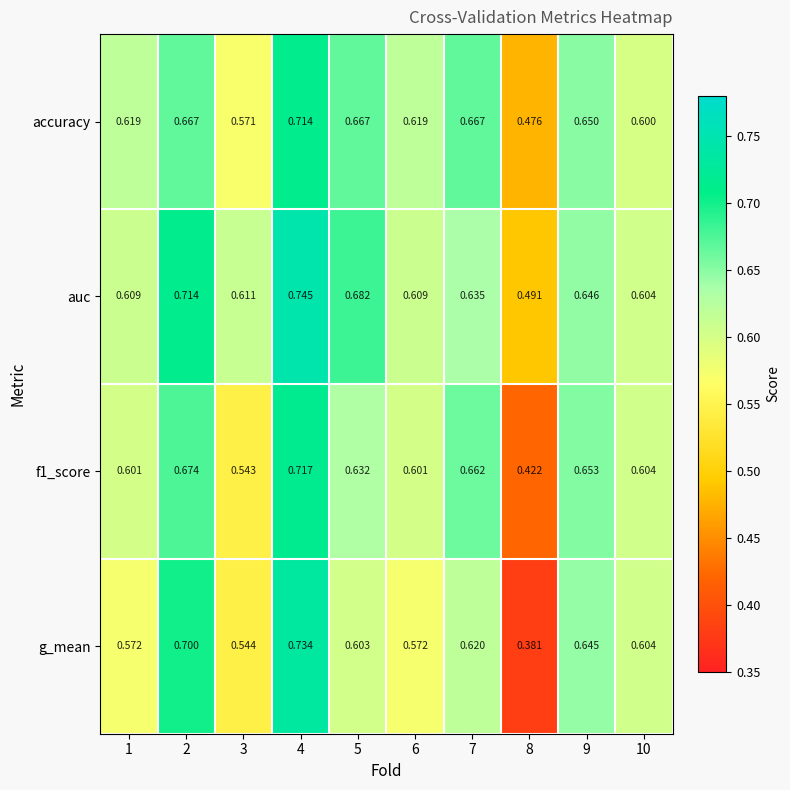

Which series has the largest total across all categories?

auc